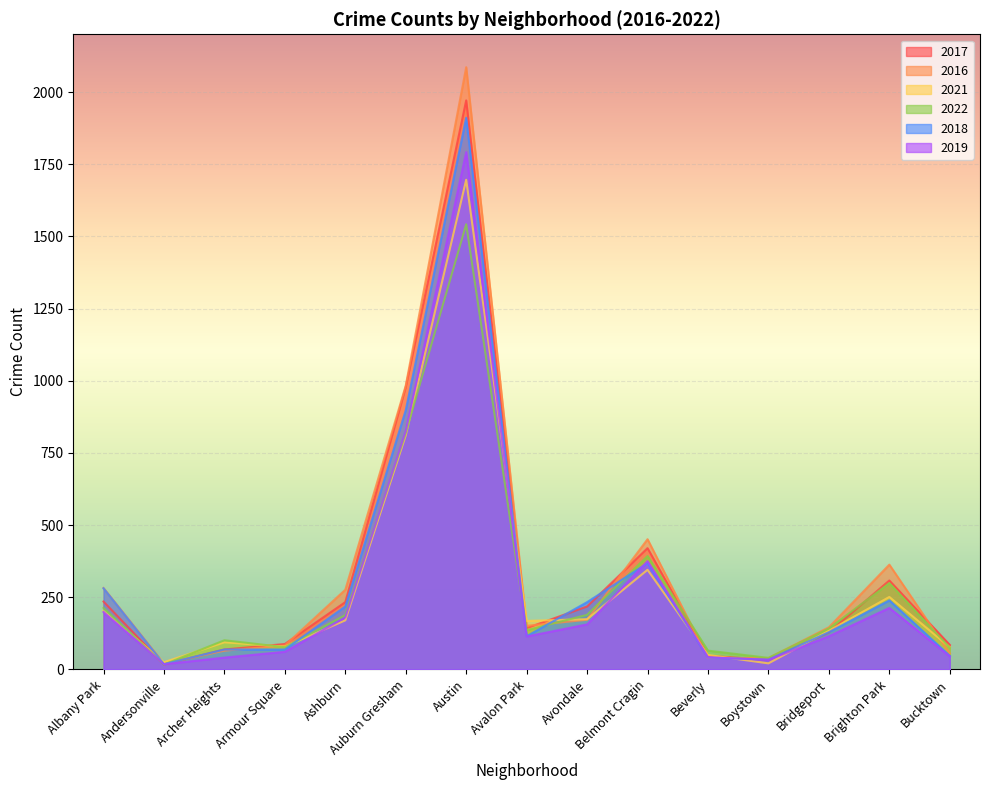

True or false: 2018 and 2017 cross at least once.

True